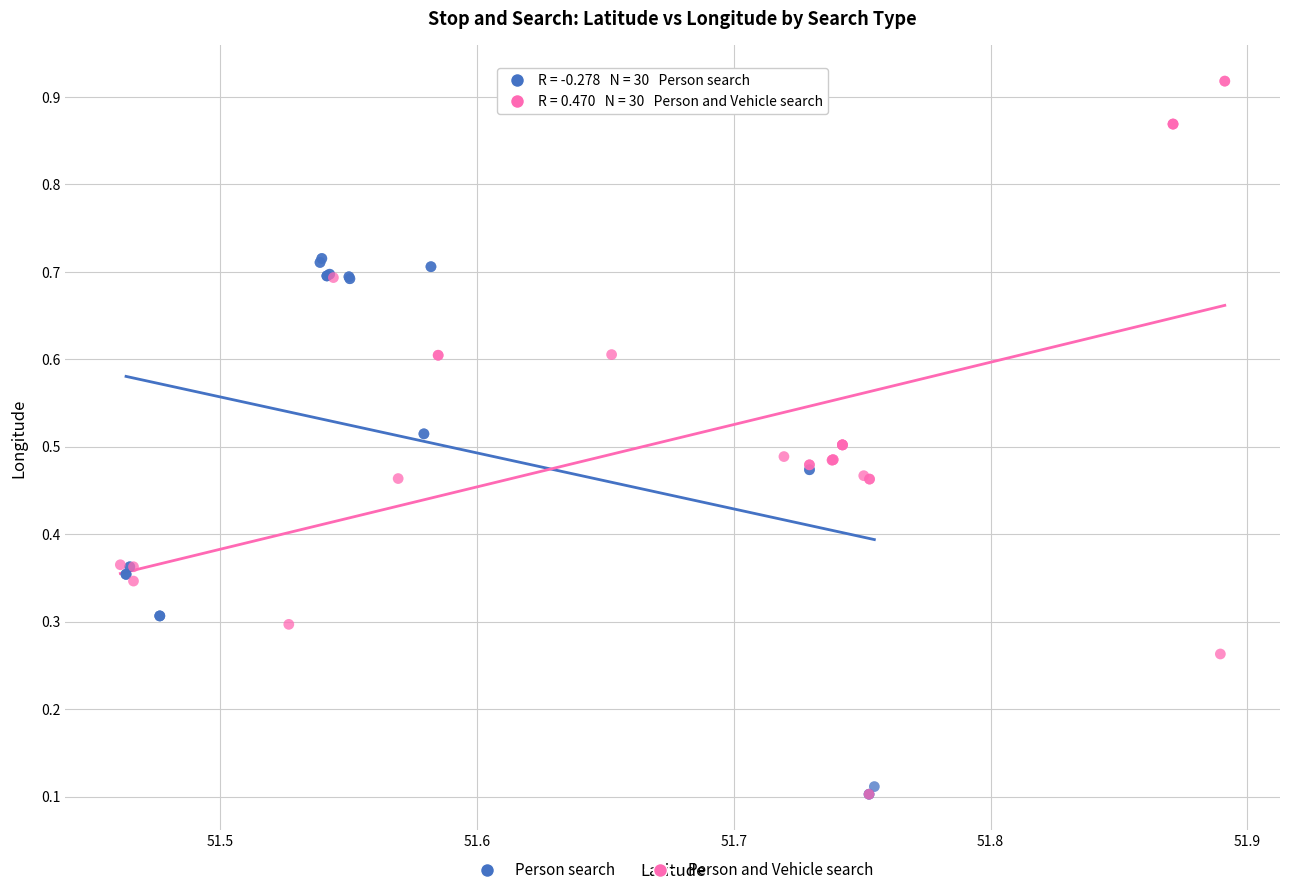

Which series contains the highest Y value?

Person and Vehicle search